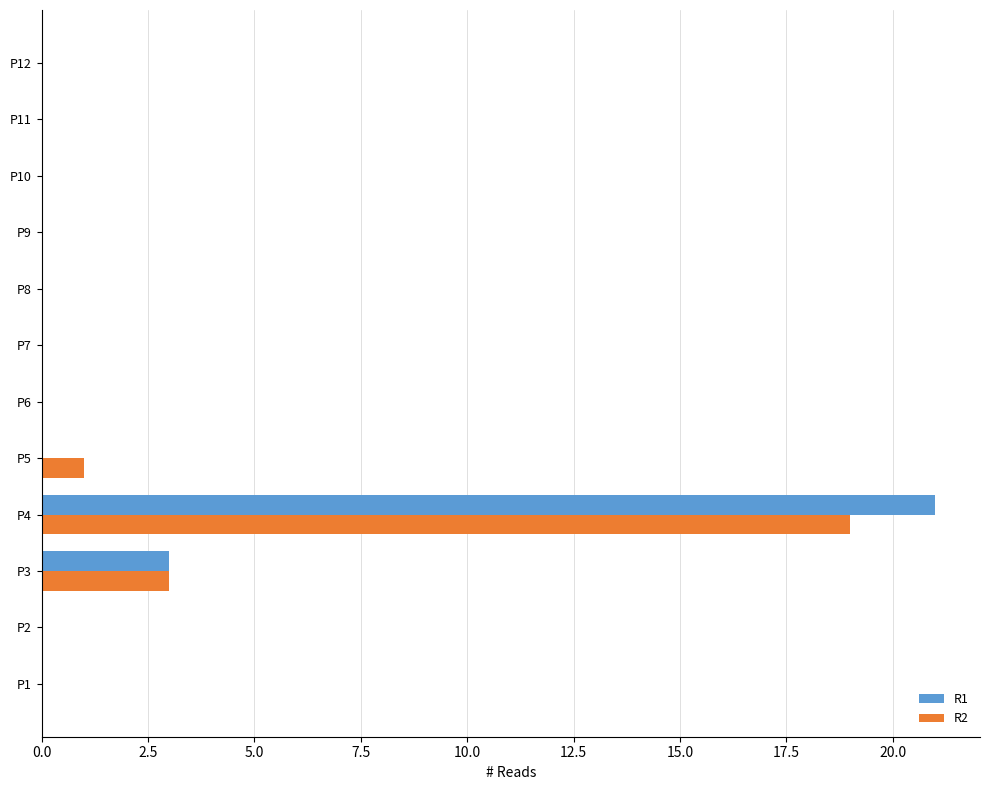

Where is R2 nearest to the value 9?

P3